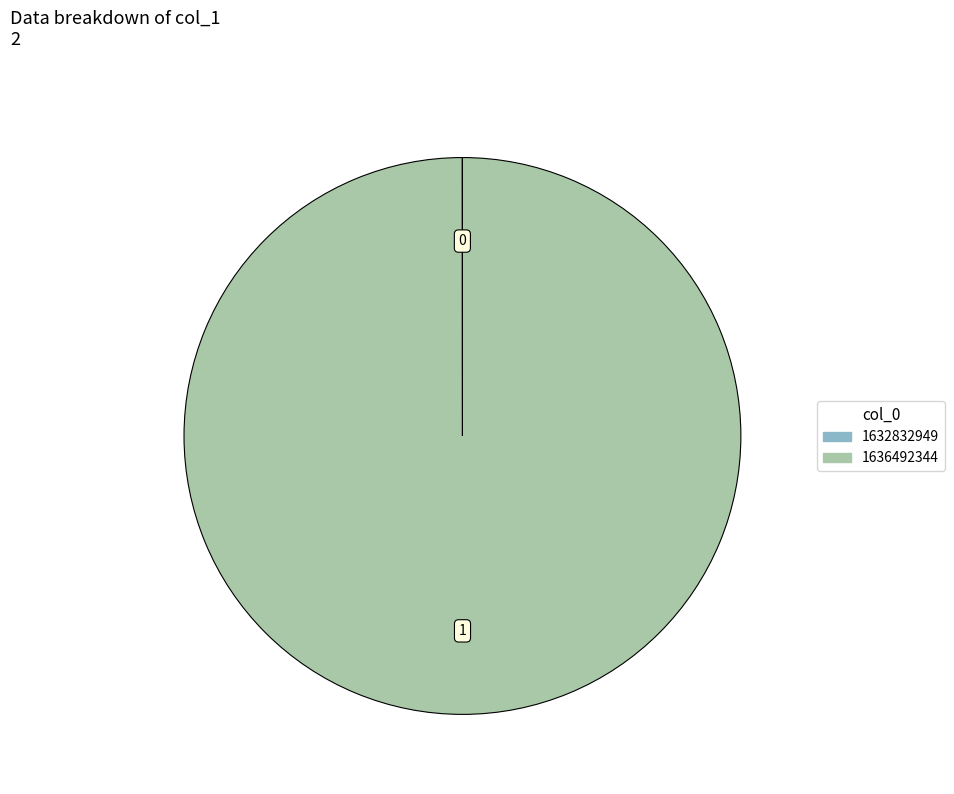

Does 1636492344 account for over 50% of the chart?

Yes